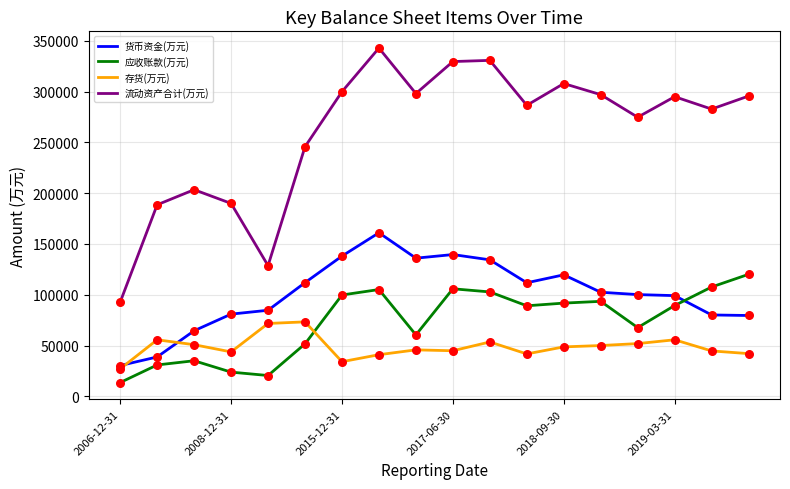

Which series has the largest range (max minus min)?

流动资产合计(万元)